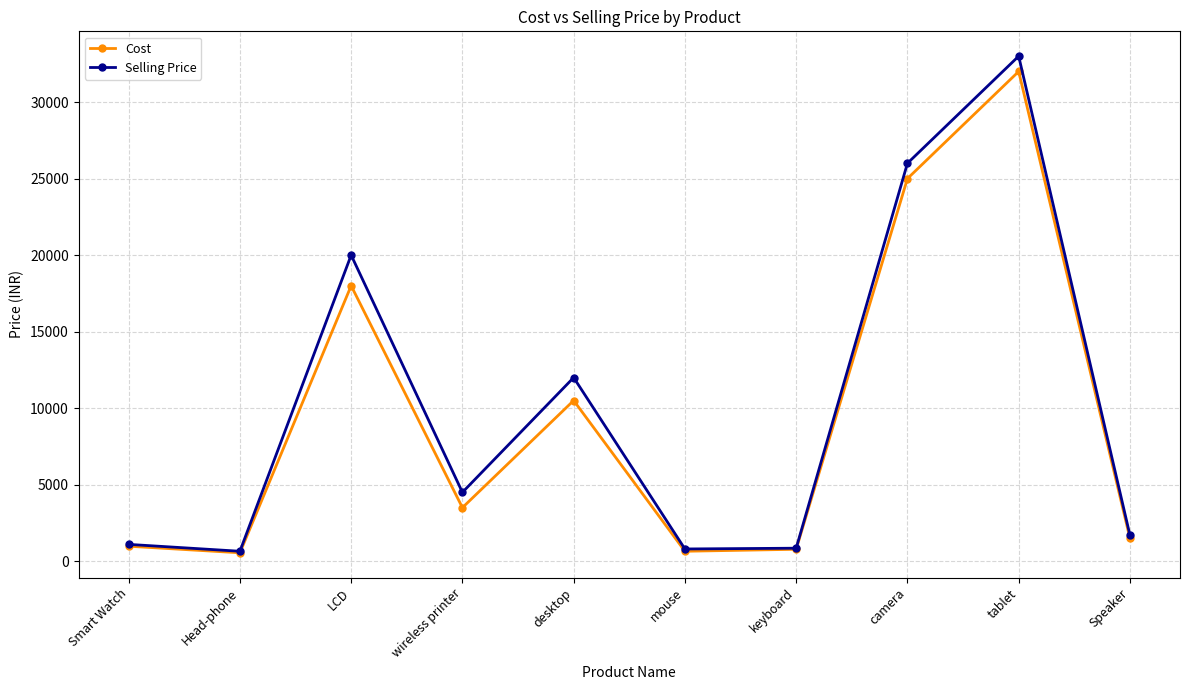

How many categories are shown in the chart?

10